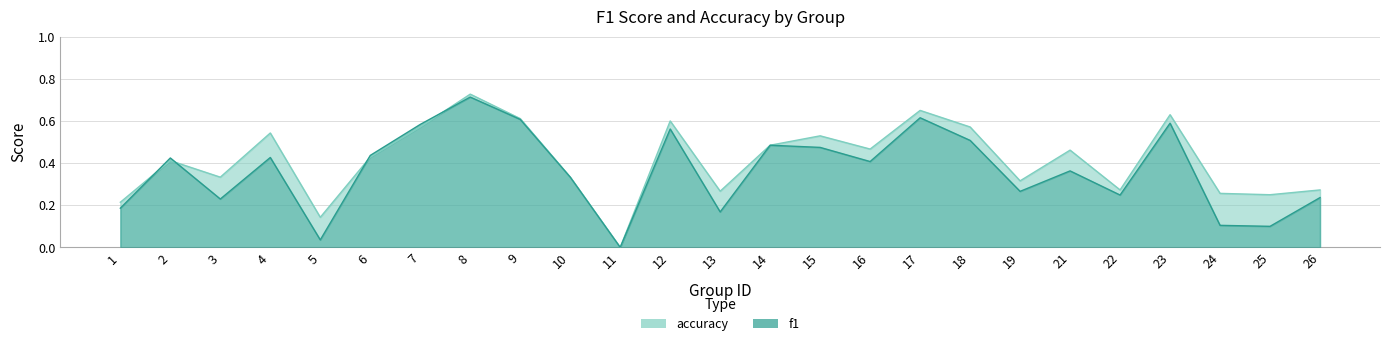

How many data points in f1 are above 0?

24